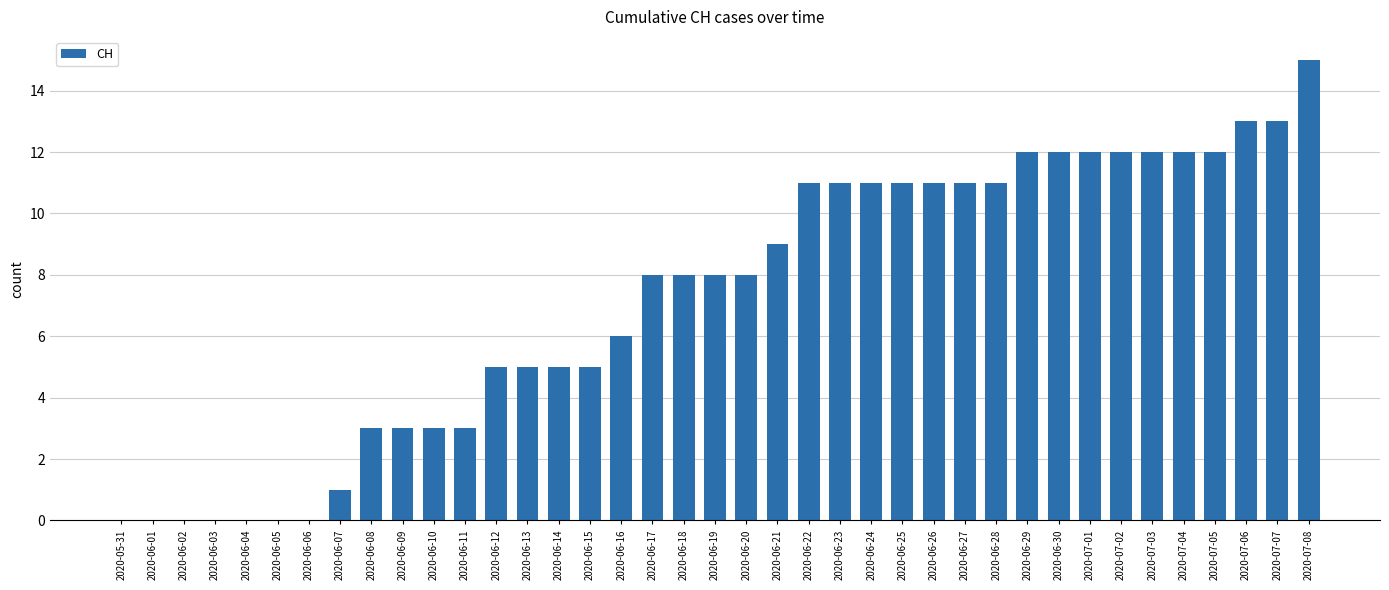

Is it true that the value at 2020-07-06 is 5?

False